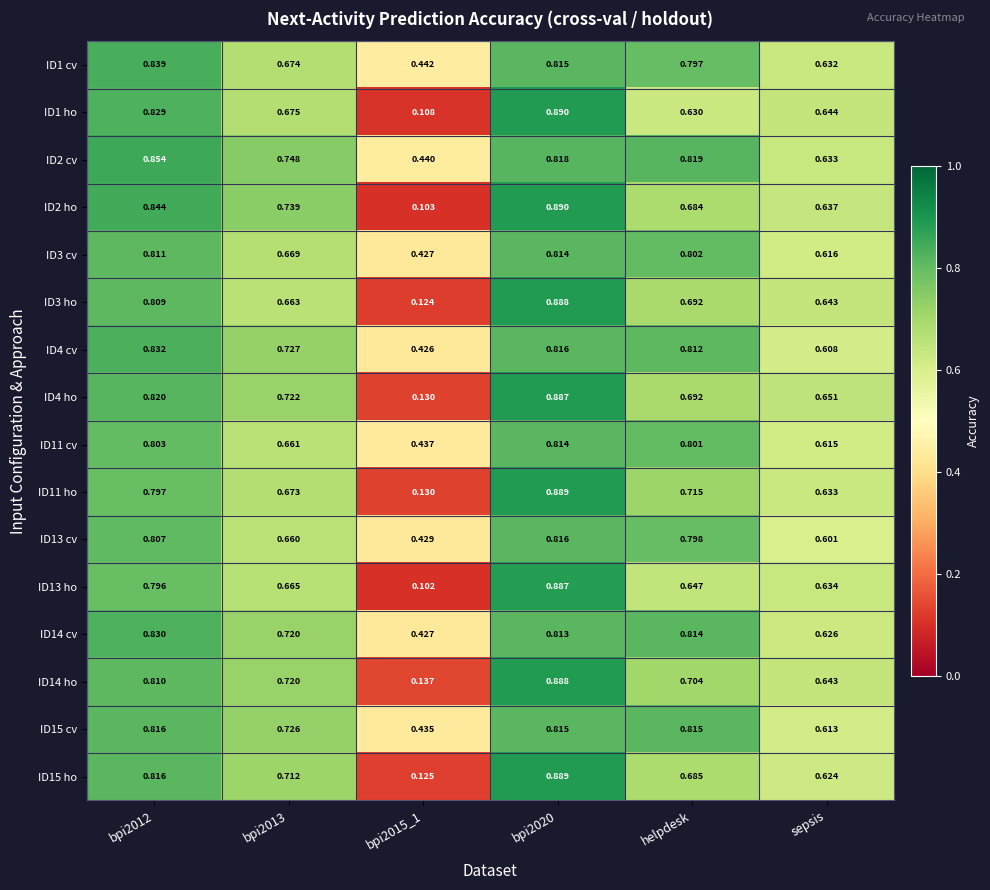

Is the value of ID4 cv at helpdesk greater than the value of ID1 cv at bpi2015_1?

Yes